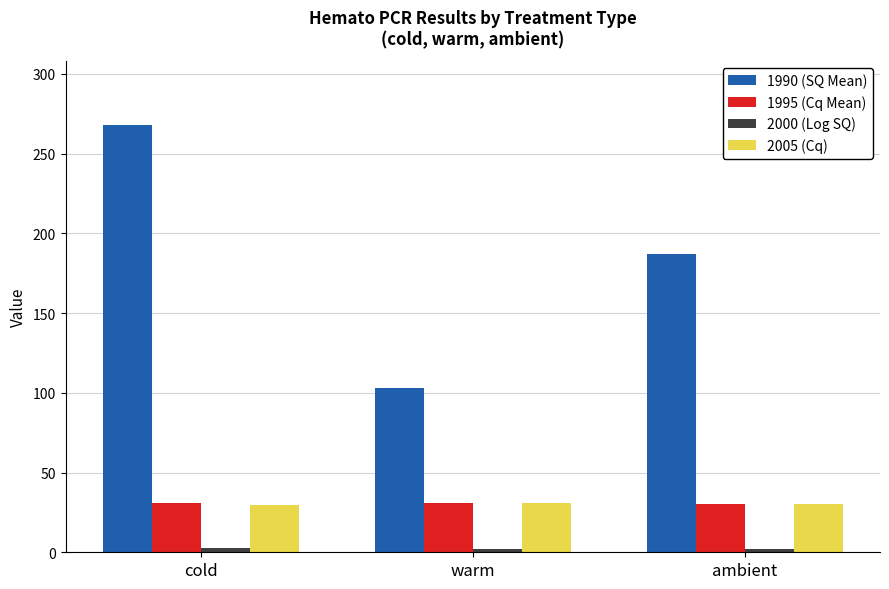

Where does the 1990 (SQ Mean) series first go above 187?

cold